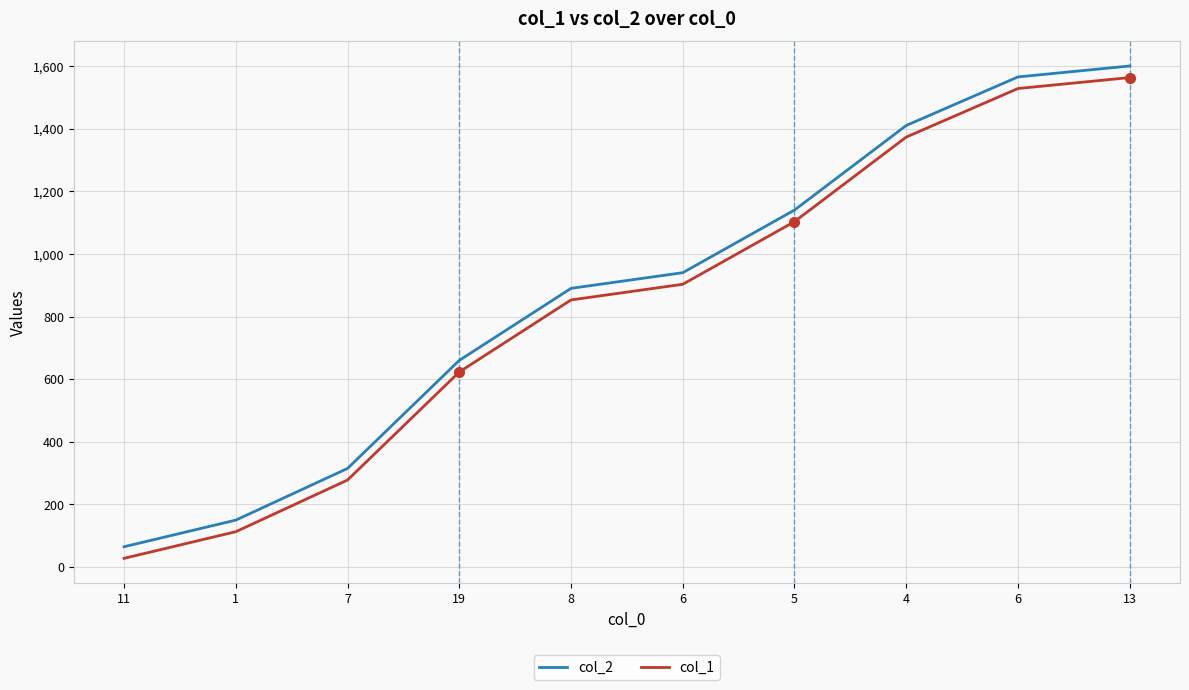

True or false: col_1 and col_2 intersect in this chart.

False